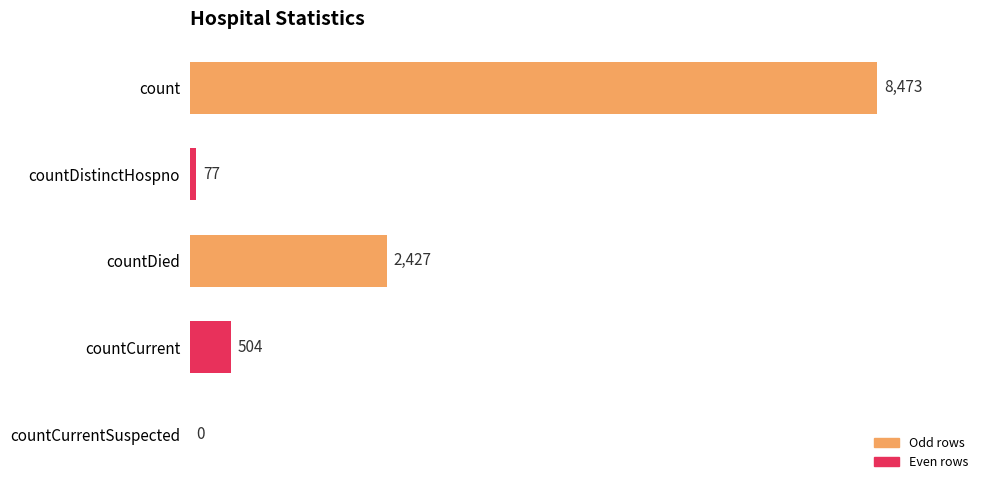

True or false: the data shows 504 at countCurrent.

True